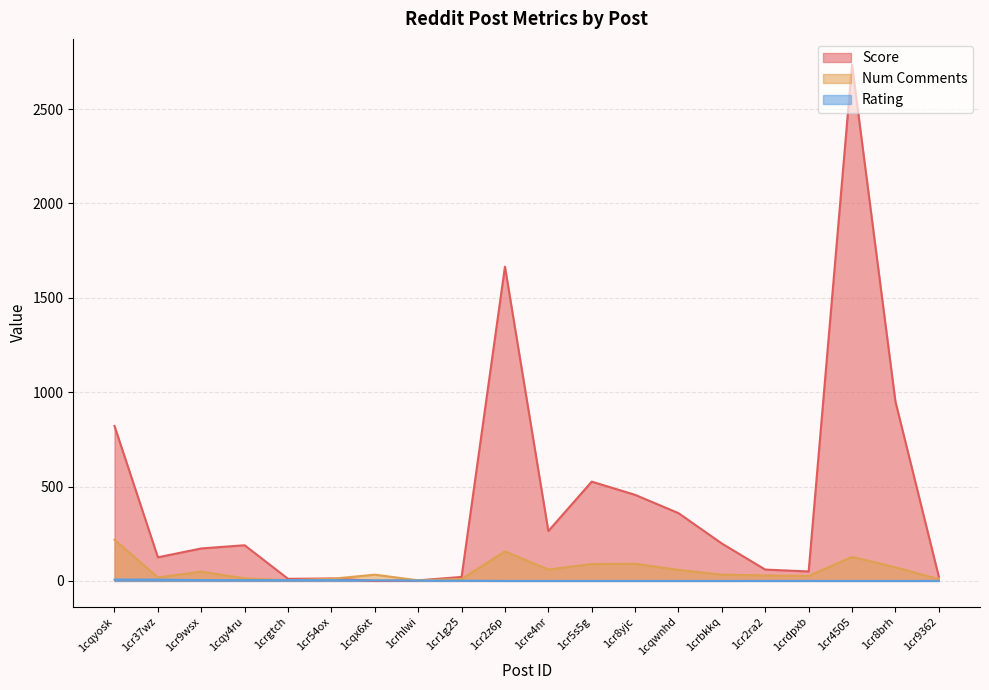

Which series has the widest spread of values?

Score